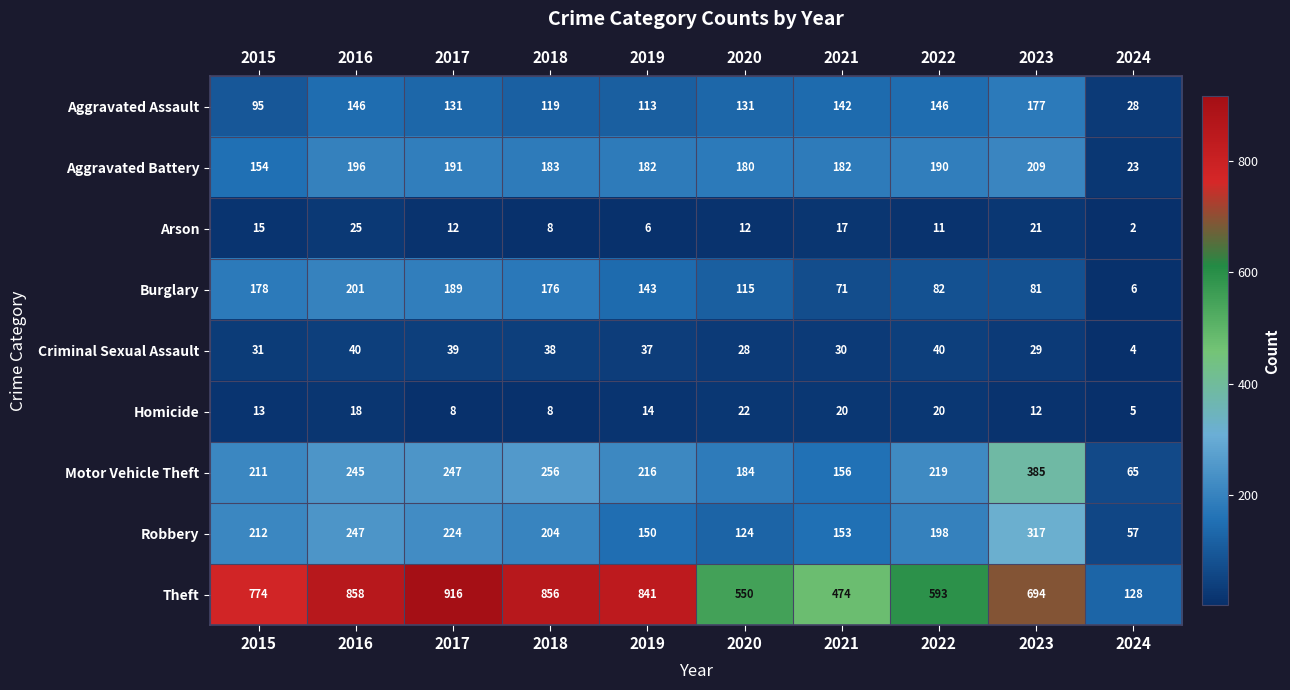

What is the greatest value displayed?

916